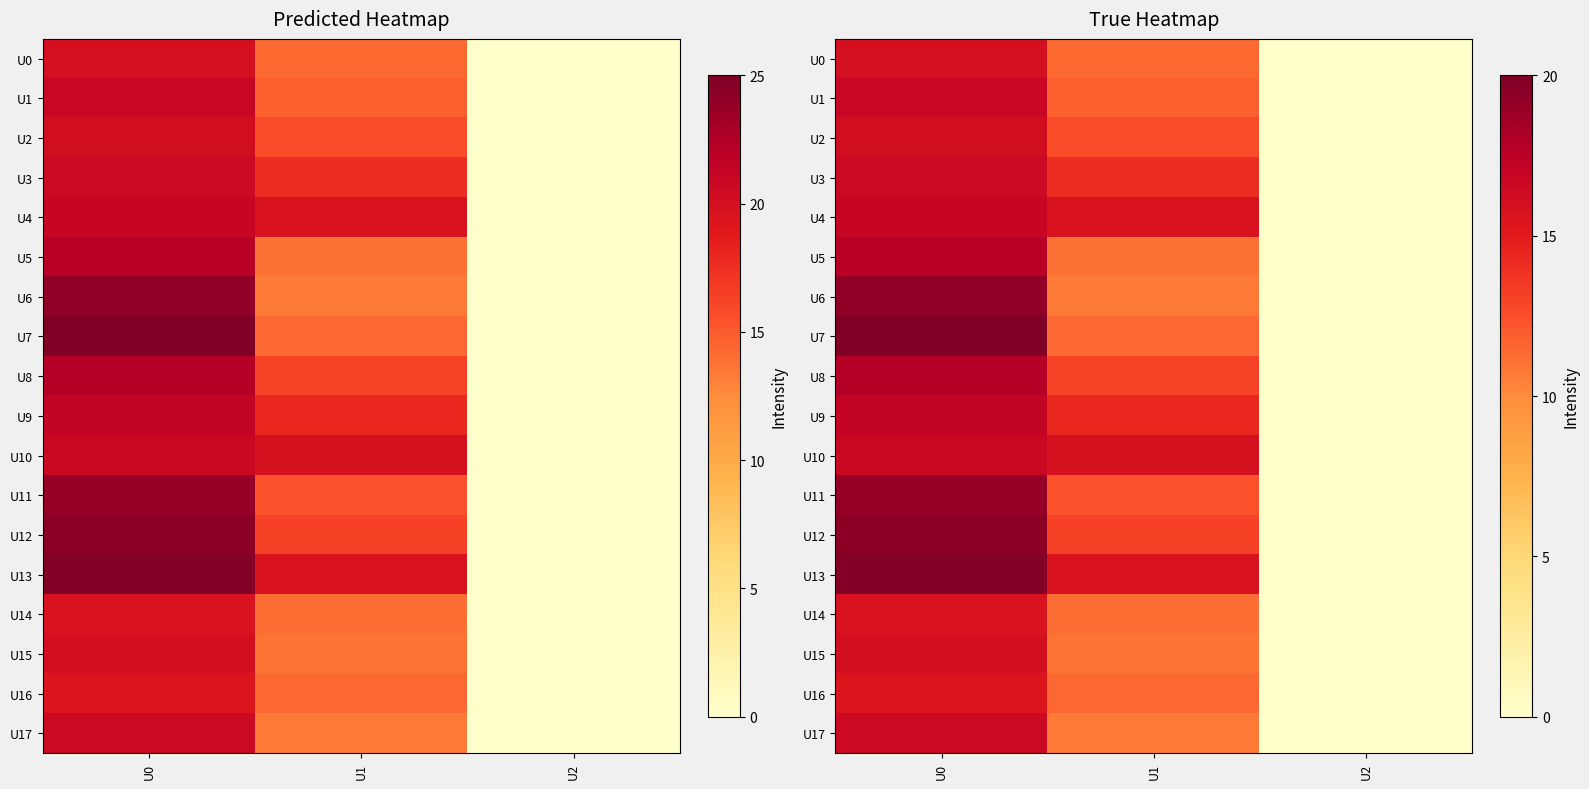

Is the value of U14 at U1 greater than the value of U0 at U1?

No